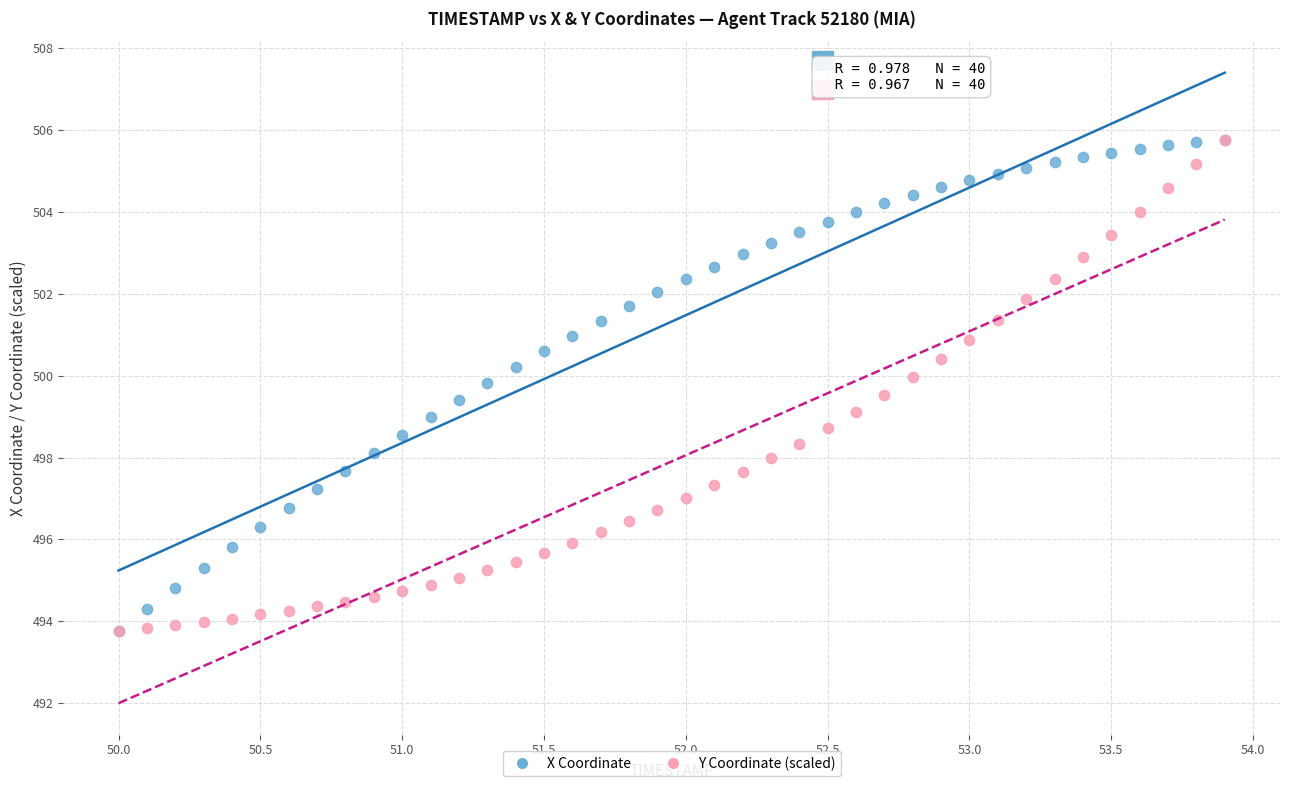

What are all the series names shown in the legend?

X Coordinate, Y Coordinate (scaled)